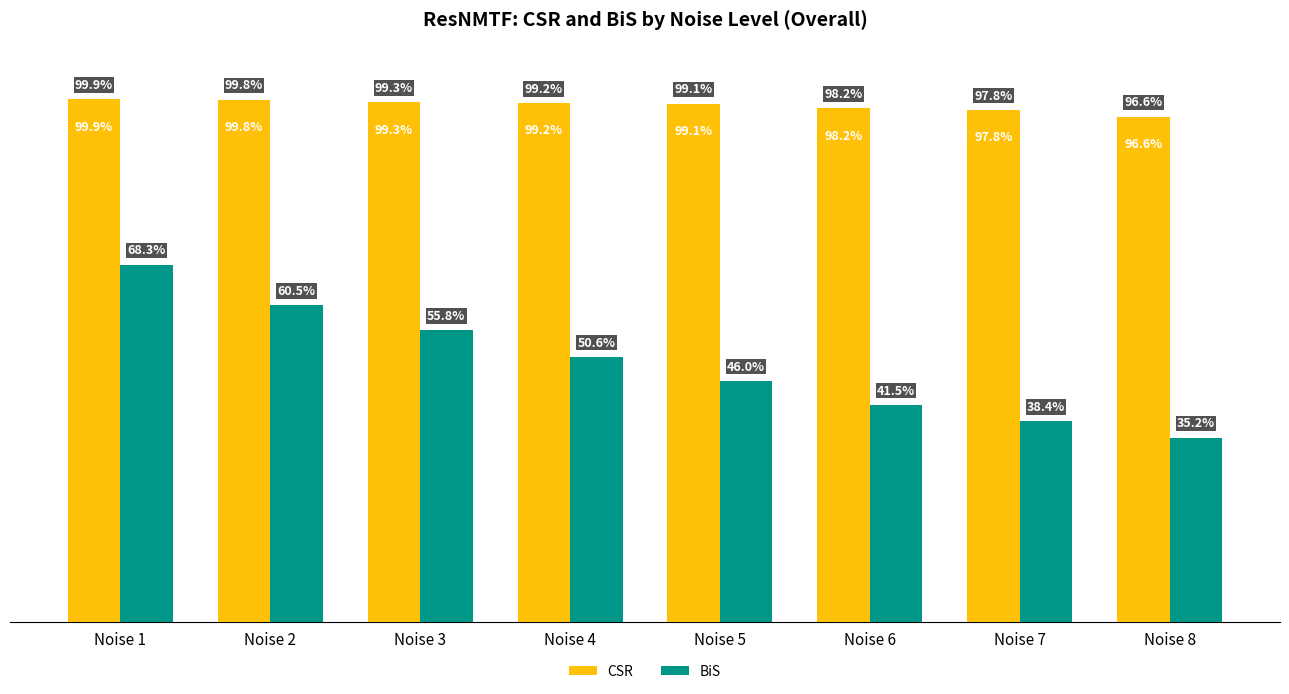

Does the chart contain any negative values?

No